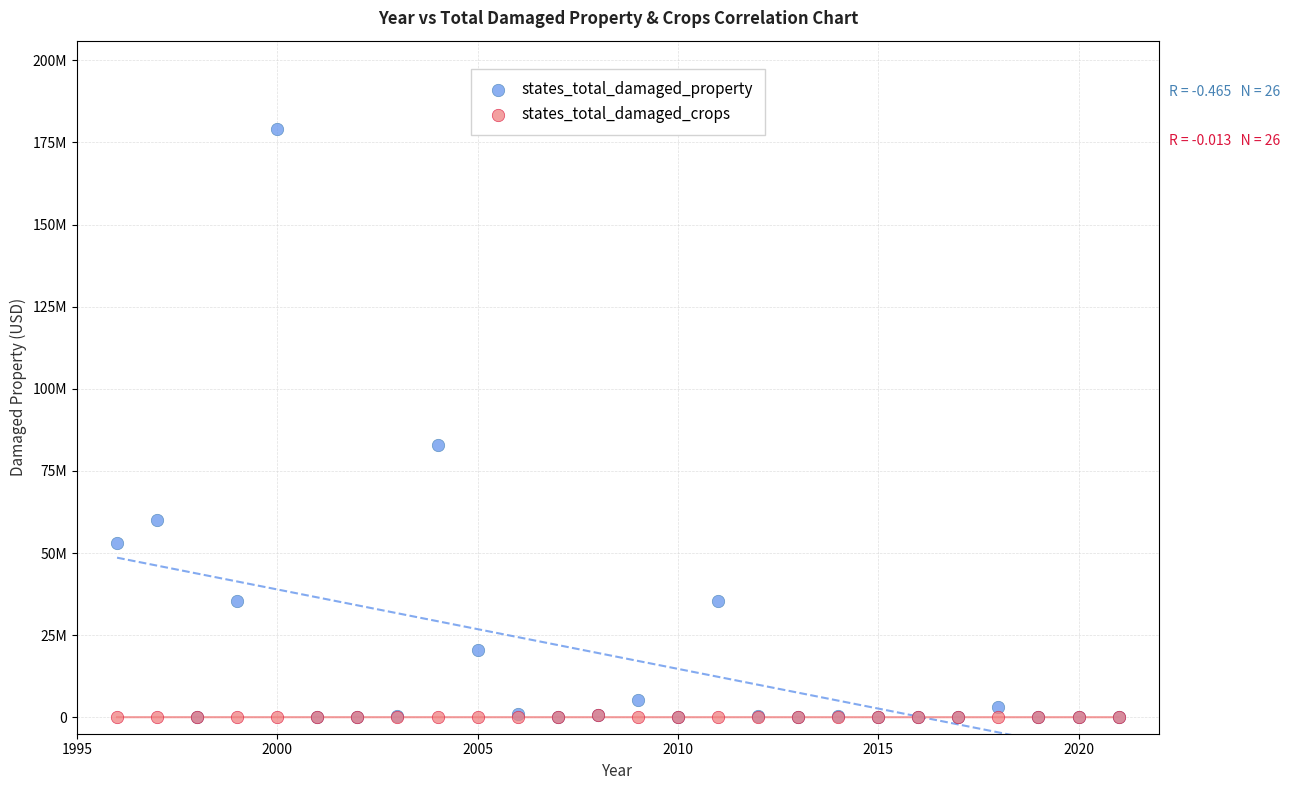

Which series contains the highest Y value?

states_total_damaged_property